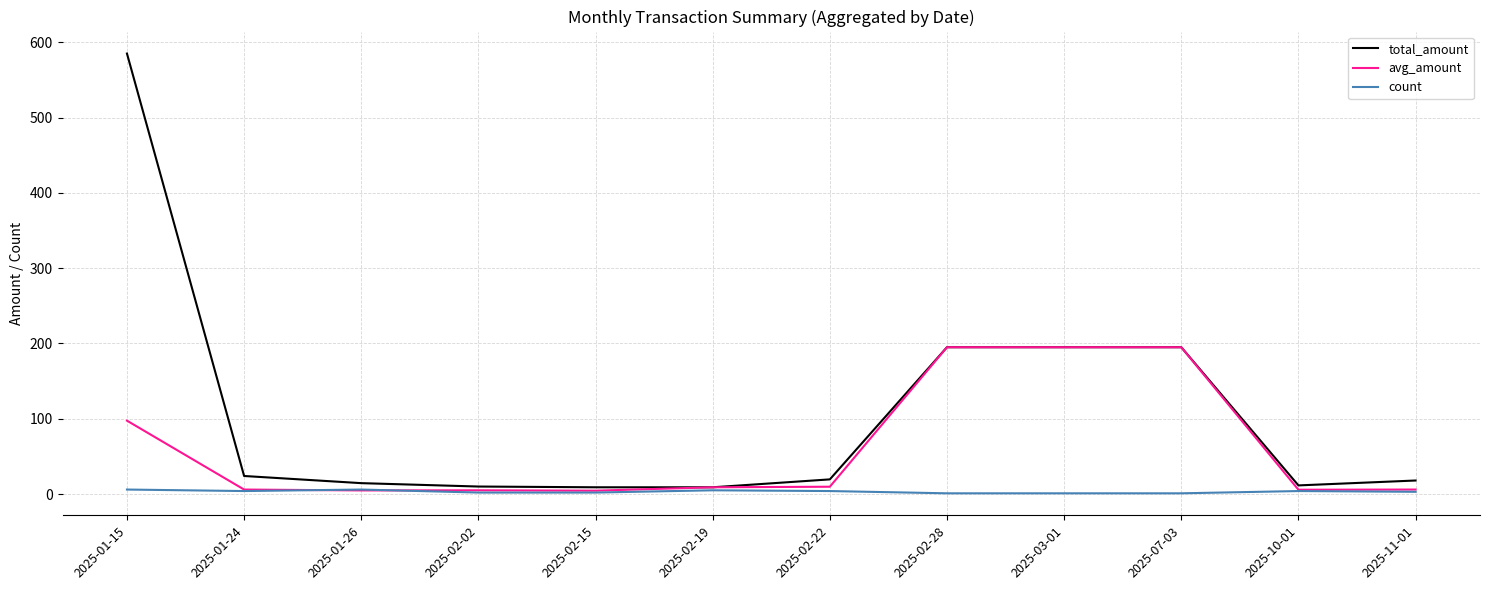

What is the average value of the avg_amount series?

61.1